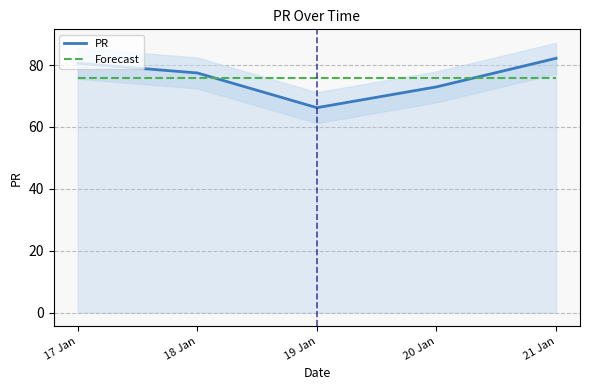

The value of Forecast at 21 Jan is 15.5. True or false?

False